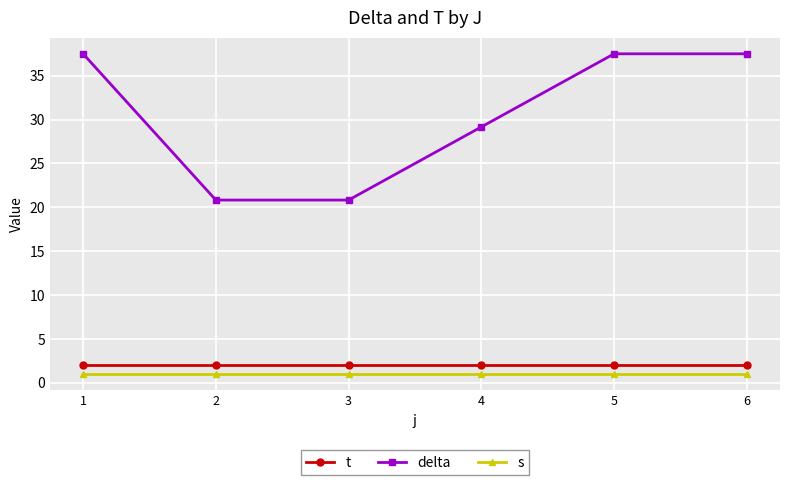

Is it true that delta equals 37.5 at 6?

True